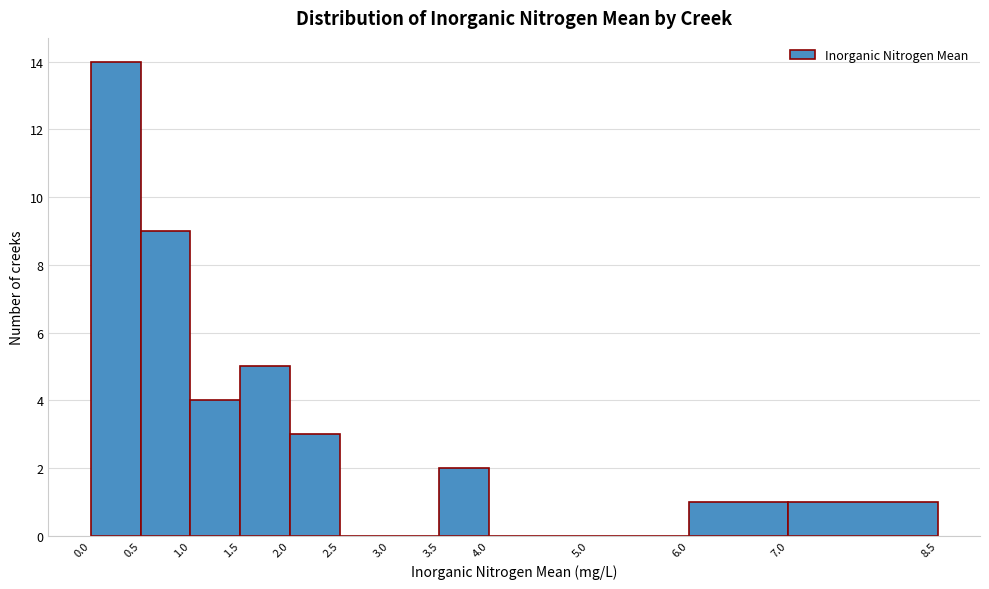

Reading left to right, list every bar in this chart as the range it spans on the x-axis followed by its height. The values are not printed on the chart, so give them approximately, as read against the axis.

0.0 to 0.5: 14
0.5 to 1.0: 9
1.0 to 1.5: 4
1.5 to 2.0: 5
2.0 to 2.5: 3
2.5 to 3.0: 0
3.0 to 3.5: 0
3.5 to 4.0: 2
4.0 to 5.0: 0
5.0 to 6.0: 0
6.0 to 7.0: 1
7.0 to 8.5: 1